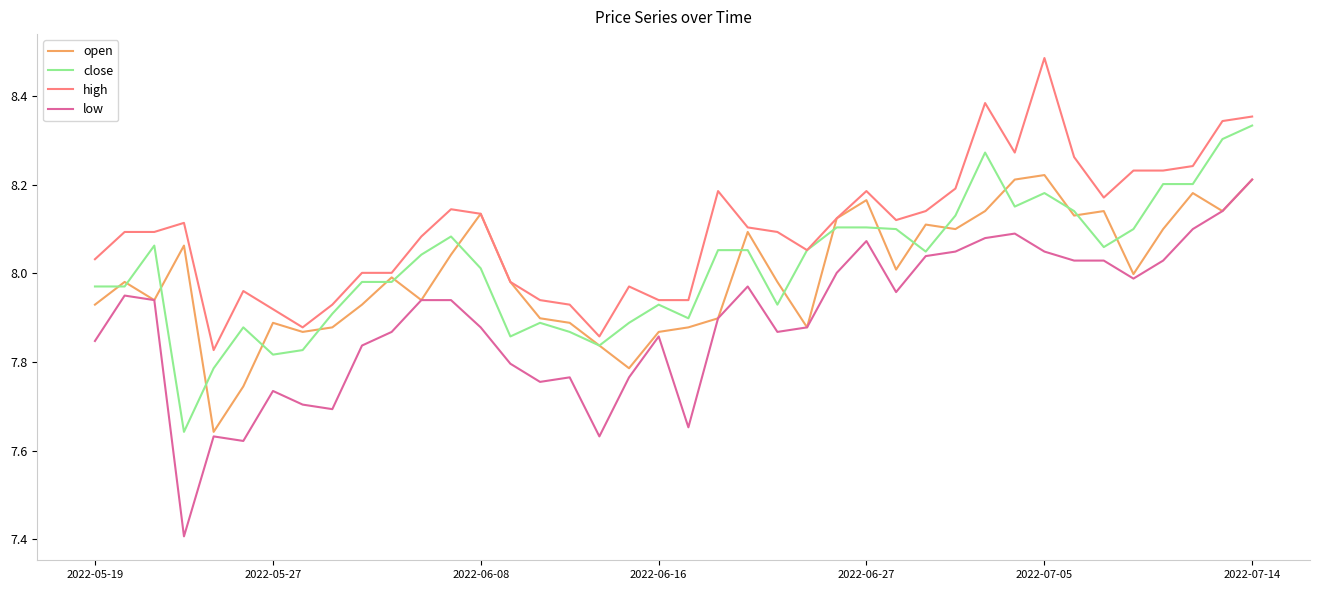

Which series has the widest spread of values?

low